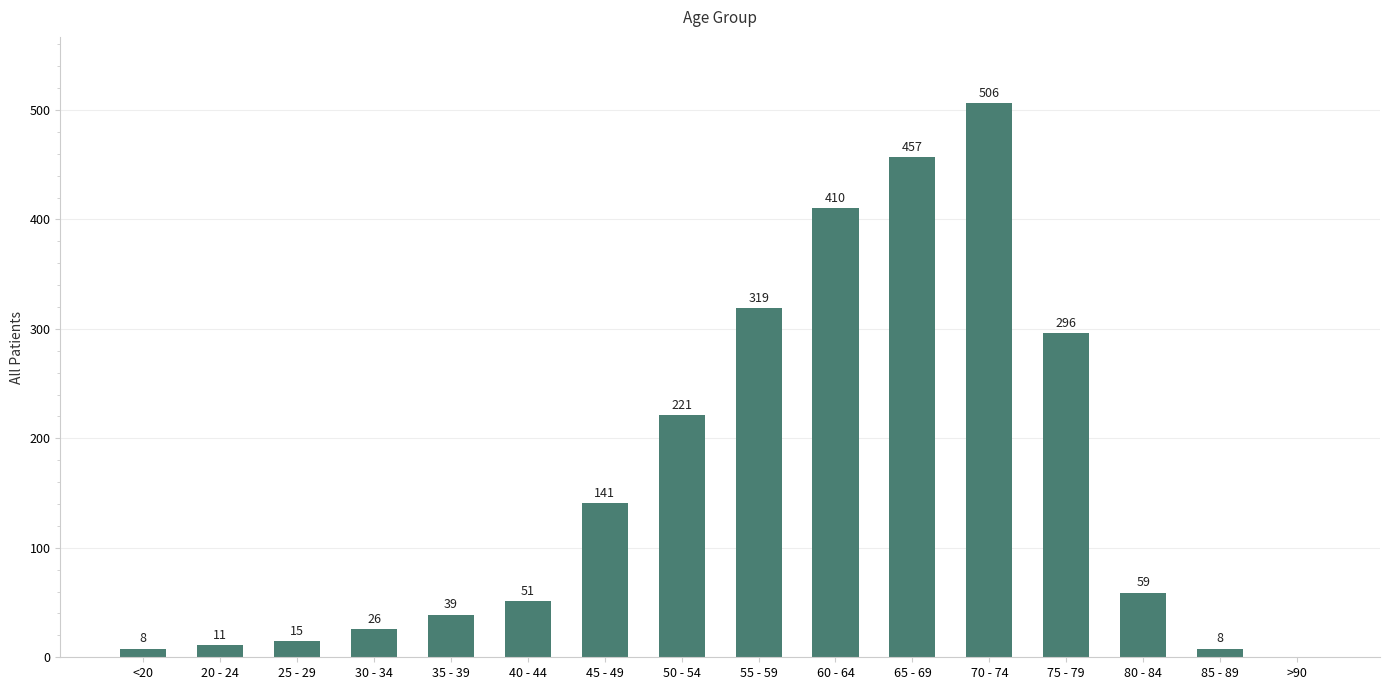

What is the change in value from 65 - 69 to 85 - 89?

-449